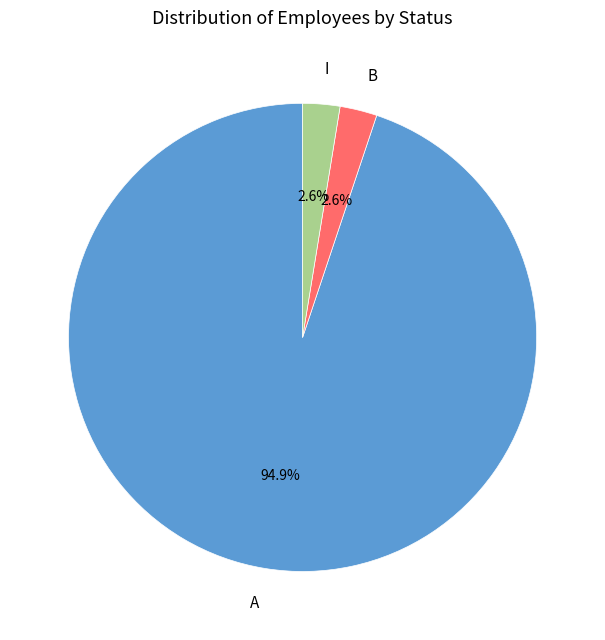

What percentage is the I slice, to the nearest percent?

3%